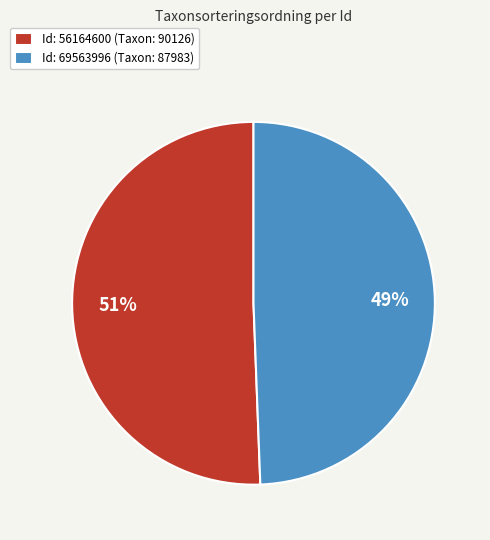

What percentage is the Id: 69563996 (Taxon: 87983) slice, to the nearest percent?

49%